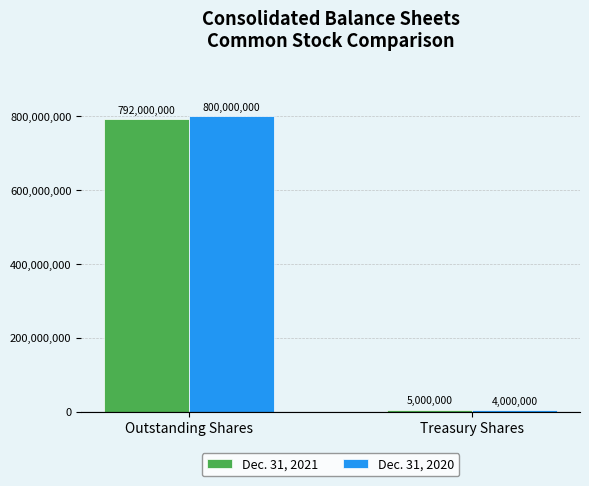

True or false: Dec. 31, 2020 has a value of 800000000 at Outstanding Shares.

True